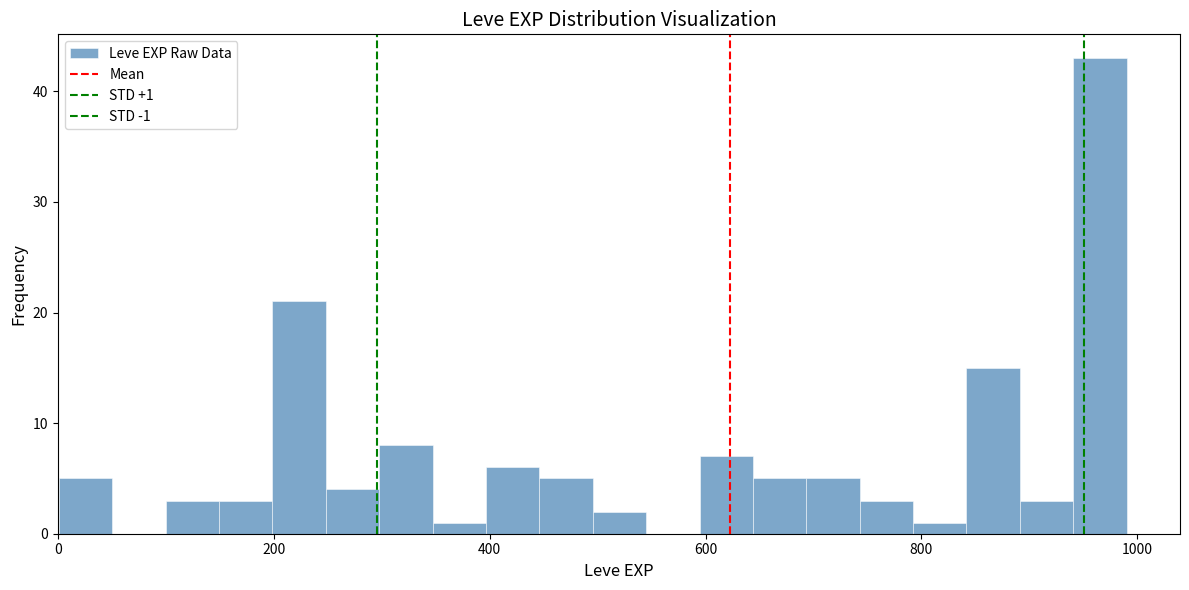

Read against the x-axis, roughly where is the centre of the tallest bar?

960